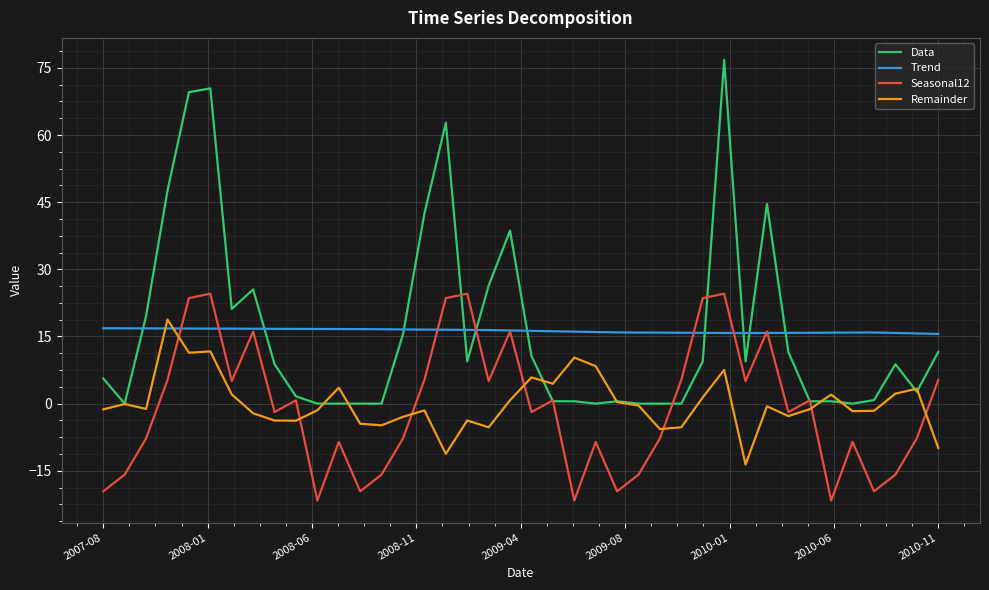

What is the smallest value displayed?

-21.7